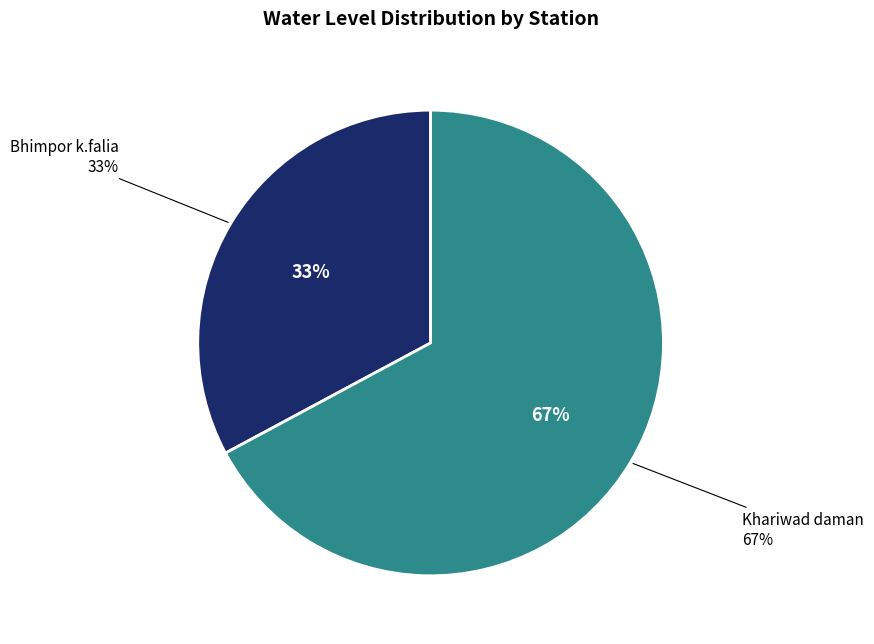

Which slice is the smallest?

Bhimpor k.falia